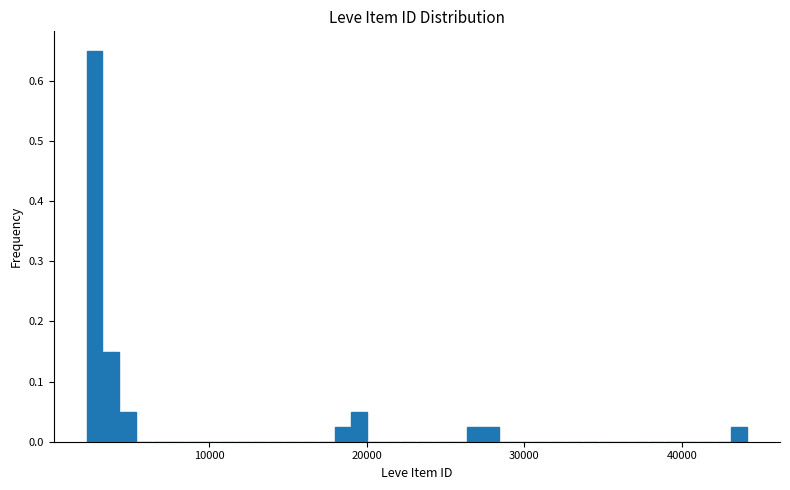

Read against the x-axis, roughly where is the centre of the tallest bar?

3000